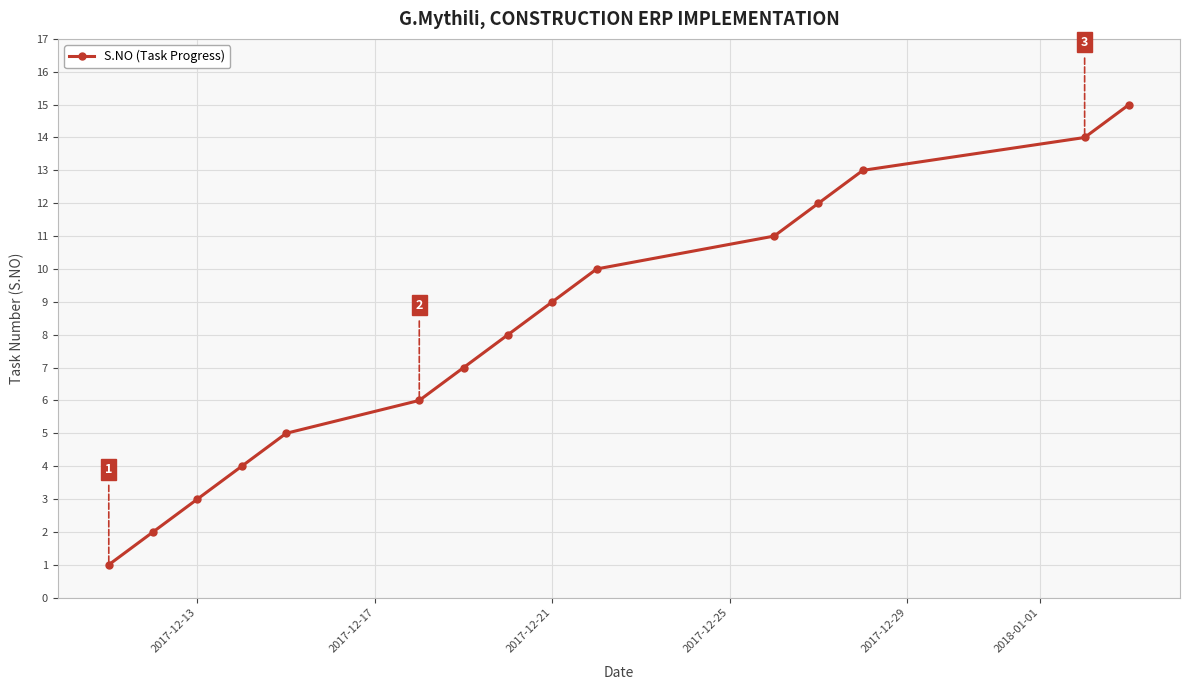

Does the chart have visible grid lines?

Yes